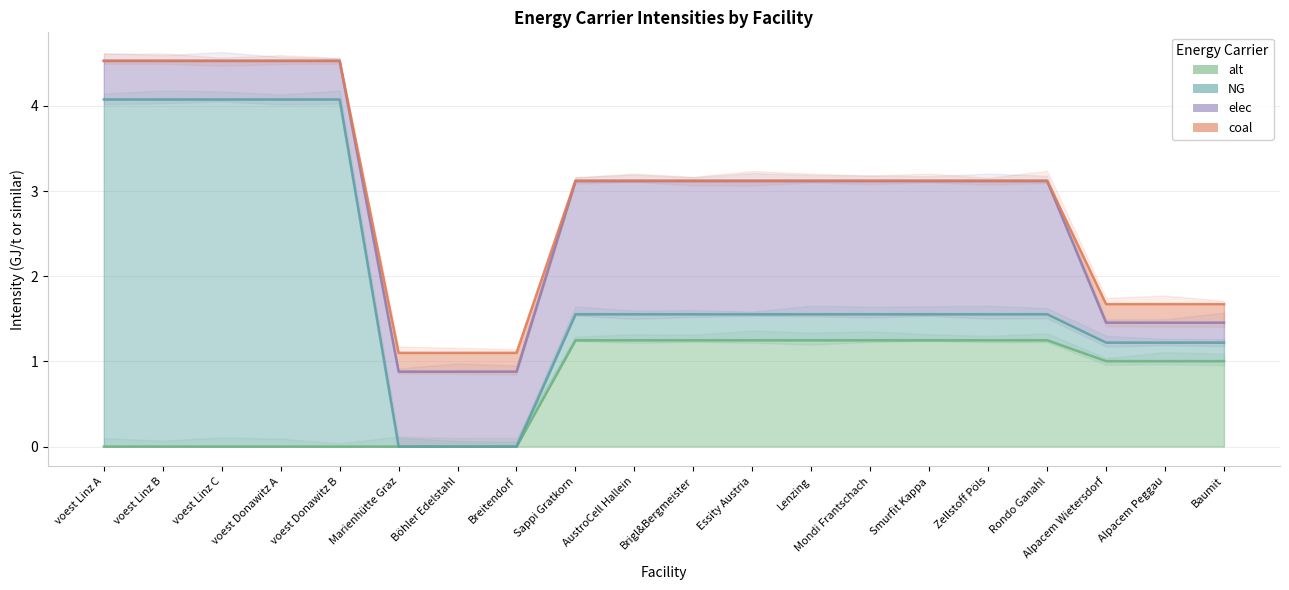

After their last crossing, which series has the higher values: elec or NG?

elec